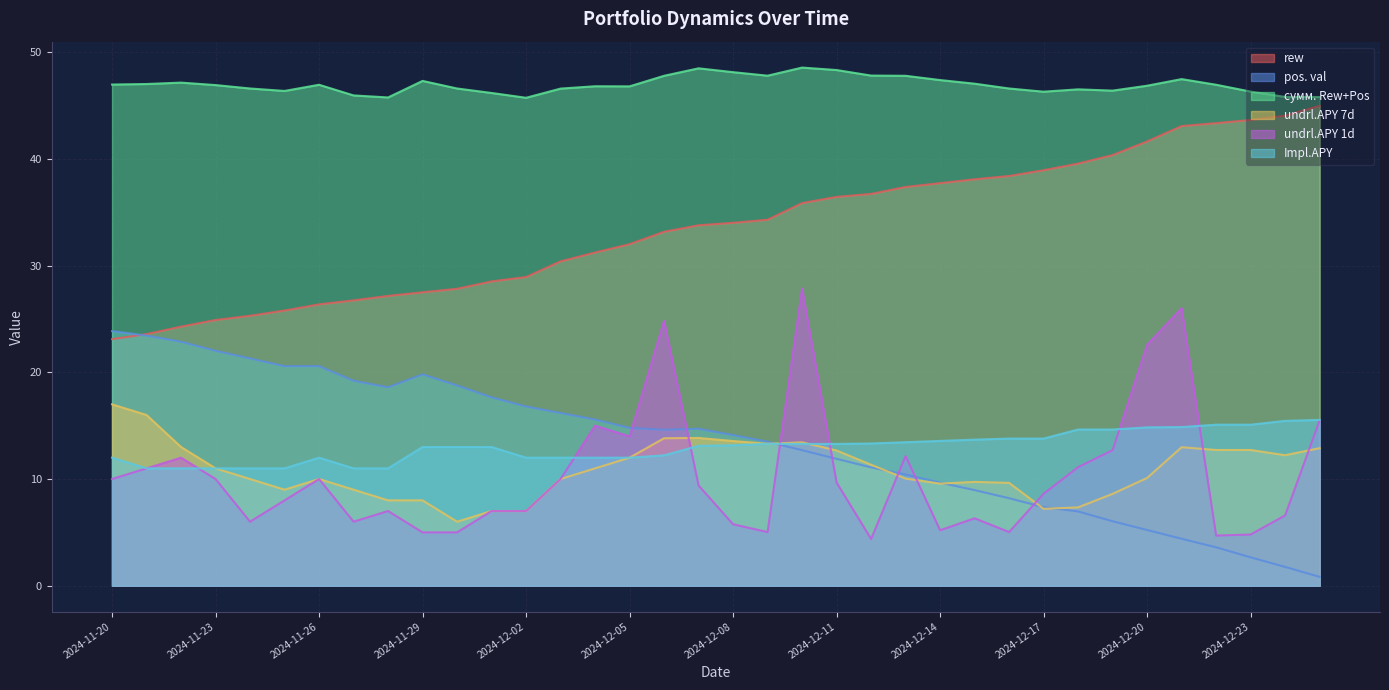

Which category has the highest value in the rew series?

2024-12-25